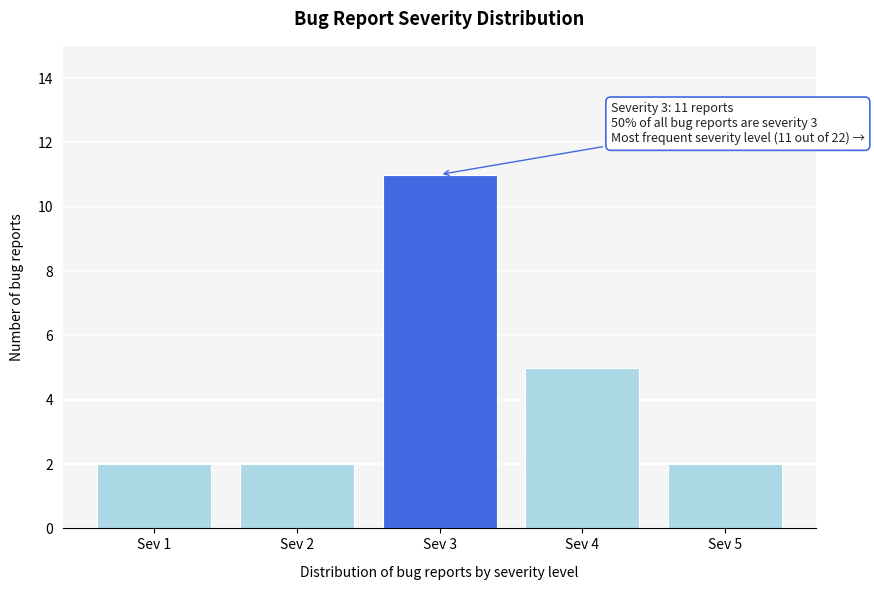

Reading right to left, what are all the values shown in this chart?

2	5	11	2	2